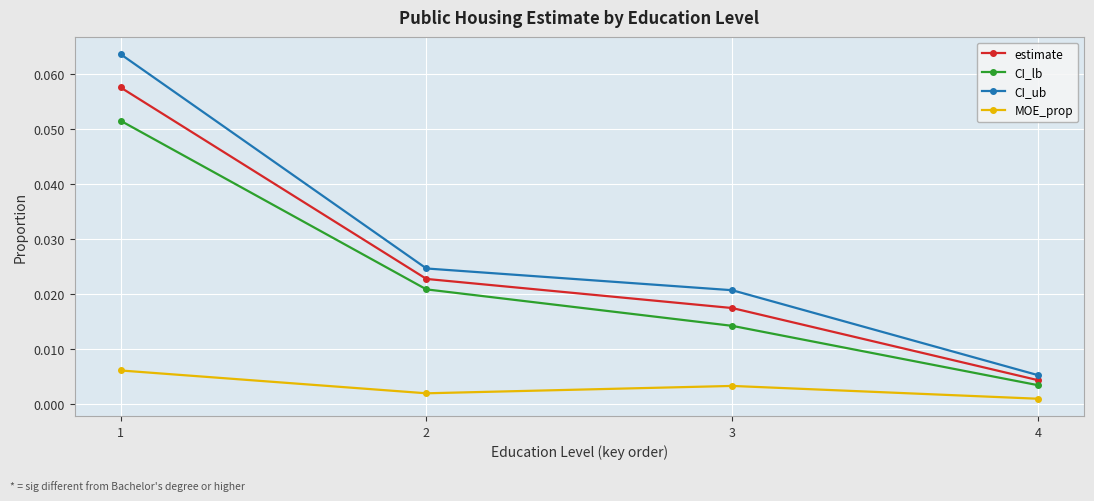

Rank the categories by estimate value from highest to lowest.

1, 2, 3, 4